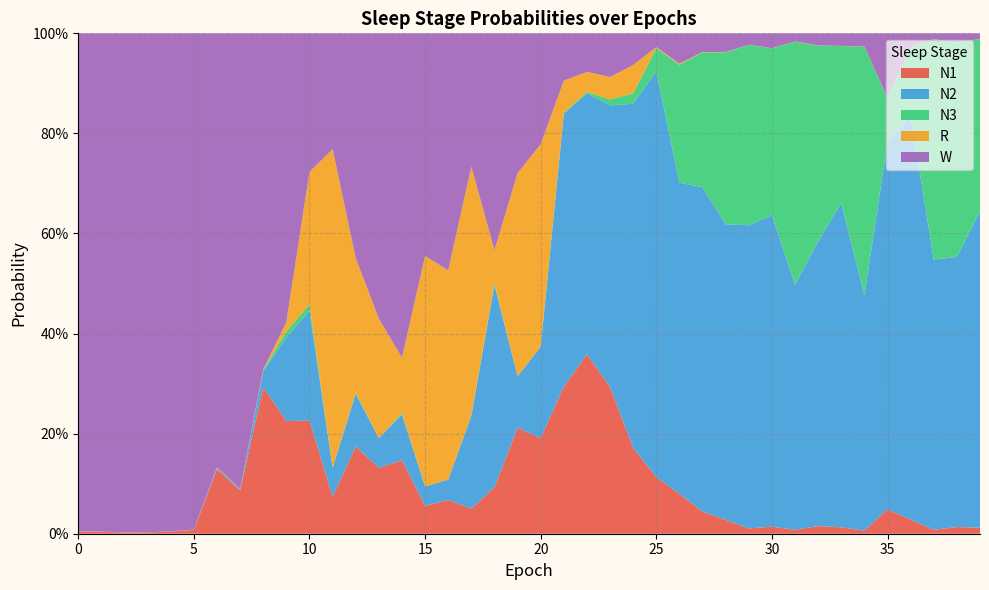

Reading left to right, transcribe all the data shown in this chart.

N1: 0.0	0.0	0.0	0.0	0.0	0.0	0.1	0.1	0.3	0.2	0.2	0.1	0.2	0.1	0.1	0.1	0.1	0.1	0.1	0.2	0.2	0.3	0.4	0.3	0.2	0.1	0.1	0.0	0.0	0.0	0.0	0.0	0.0	0.0	0.0	0.0	0.0	0.0	0.0	0.0
N2: 0.0	0.0	0.0	0.0	0.0	0.0	0.0	0.0	0.0	0.2	0.2	0.1	0.1	0.1	0.1	0.0	0.0	0.2	0.4	0.1	0.2	0.5	0.5	0.6	0.7	0.8	0.6	0.6	0.6	0.6	0.6	0.5	0.6	0.6	0.5	0.7	0.8	0.5	0.5	0.6
N3: 0.0	0.0	0.0	0.0	0.0	0.0	0.0	0.0	0.0	0.0	0.0	0.0	0.0	0.0	0.0	0.0	0.0	0.0	0.0	0.0	0.0	0.0	0.0	0.0	0.0	0.0	0.2	0.3	0.3	0.4	0.3	0.5	0.4	0.3	0.5	0.1	0.1	0.4	0.4	0.3
R: 0.0	0.0	0.0	0.0	0.0	0.0	0.0	0.0	0.0	0.0	0.3	0.6	0.3	0.2	0.1	0.5	0.4	0.5	0.1	0.4	0.4	0.1	0.0	0.0	0.1	0.0	0.0	0.0	0.0	0.0	0.0	0.0	0.0	0.0	0.0	0.0	0.0	0.0	0.0	0.0
W: 1.0	1.0	1.0	1.0	1.0	1.0	0.9	0.9	0.7	0.6	0.3	0.2	0.4	0.6	0.6	0.4	0.5	0.3	0.4	0.3	0.2	0.1	0.1	0.1	0.1	0.0	0.1	0.0	0.0	0.0	0.0	0.0	0.0	0.0	0.0	0.1	0.0	0.0	0.0	0.0